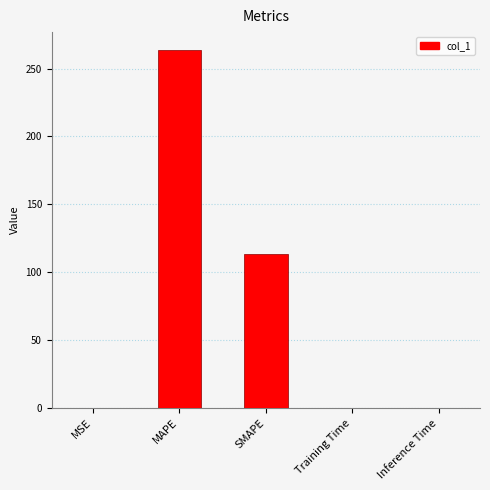

What is the sum of the values at MAPE and Training Time?

263.7